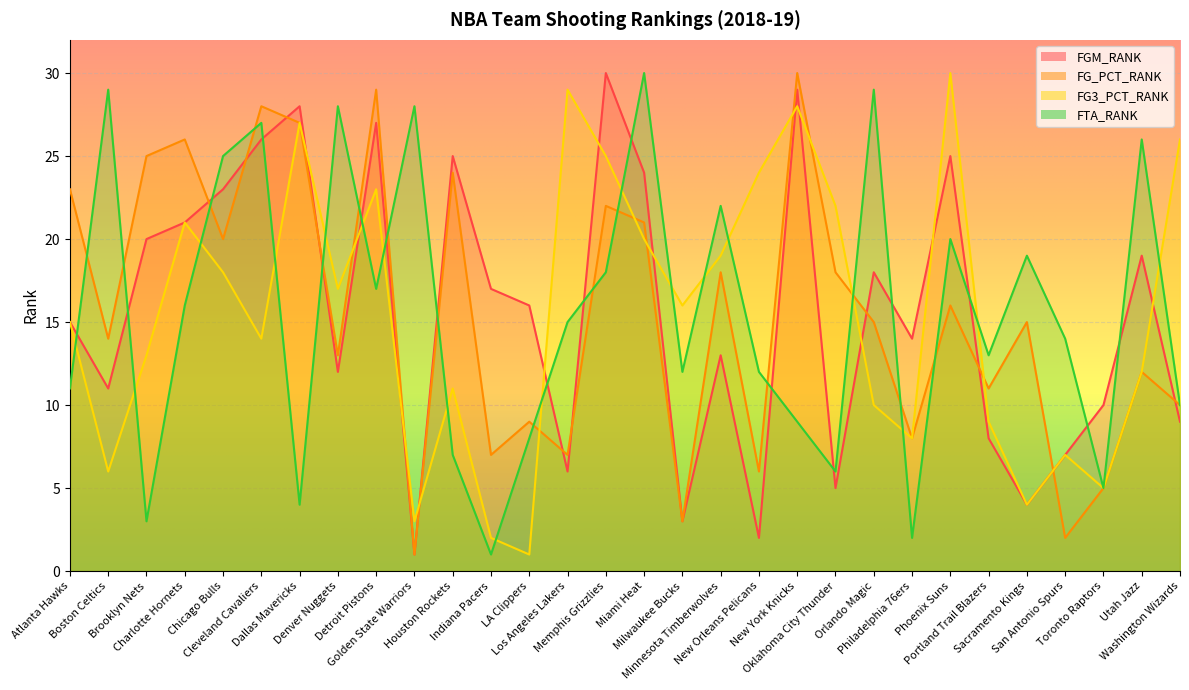

The FGM_RANK series shows 31 at Chicago Bulls. True or false?

False